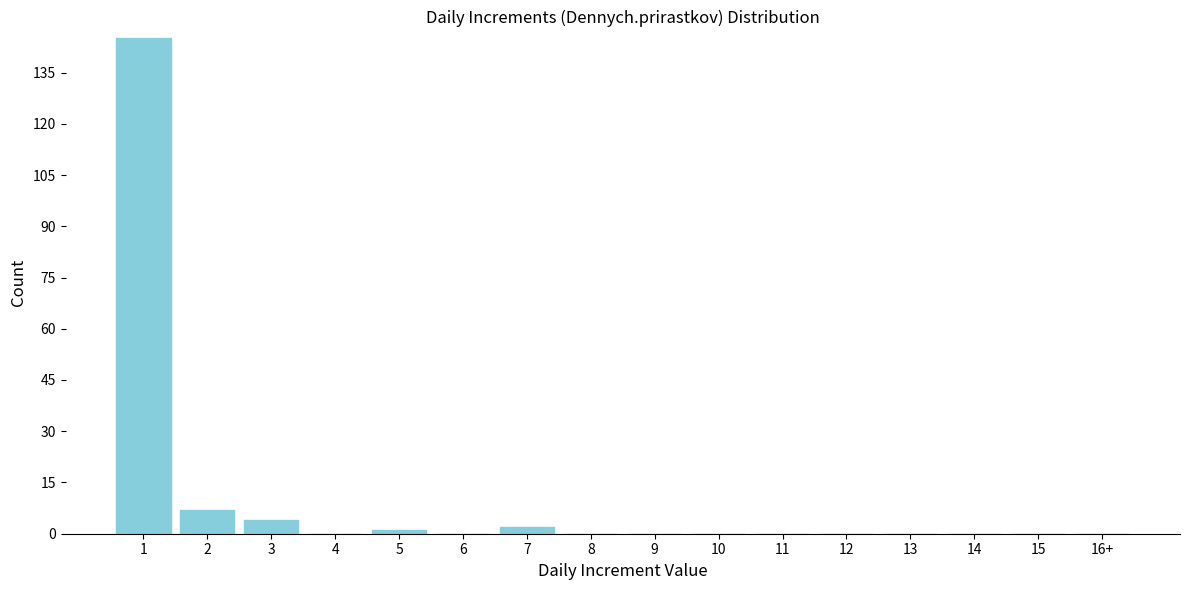

Reading left to right, transcribe all the data shown in this chart.

1=145	2=7	3=4	4=0	5=1	6=0	7=2	8=0	9=0	10=0	11=0	12=0	13=0	14=0	15=0	16+=0